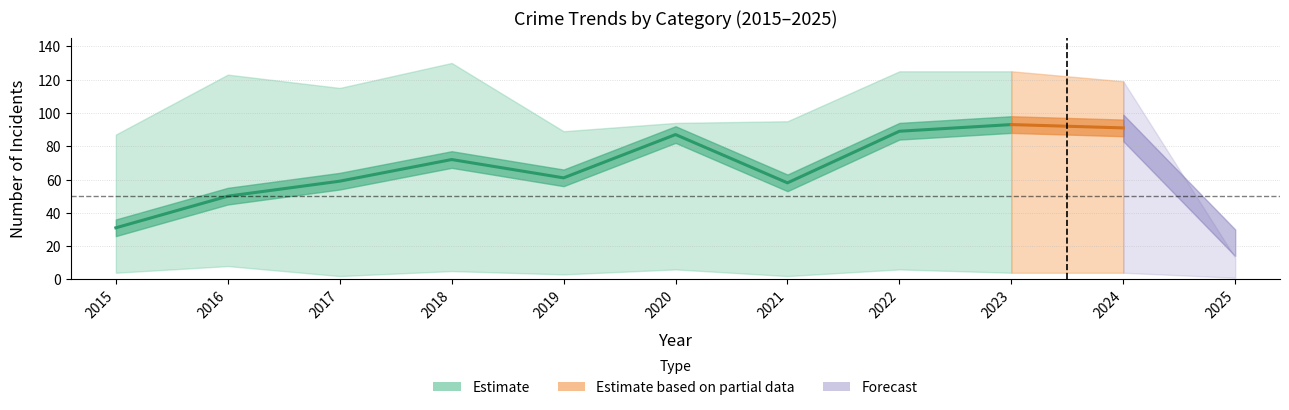

True or false: Criminal Sexual Assault has a value of 6 at 2022.

False